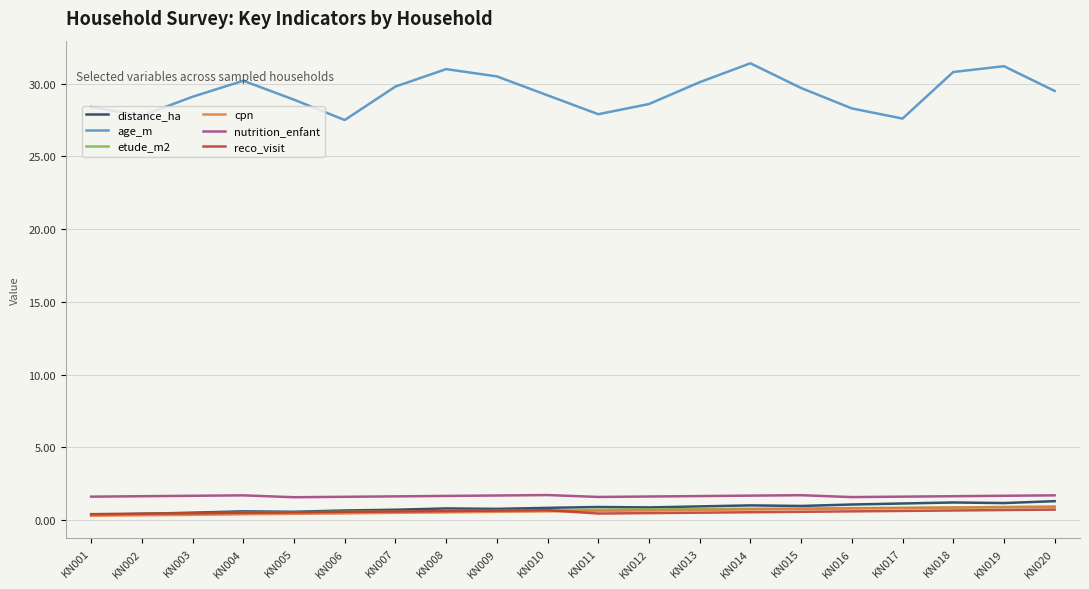

True or false: age_m has more than 2 points higher than both neighbors.

True